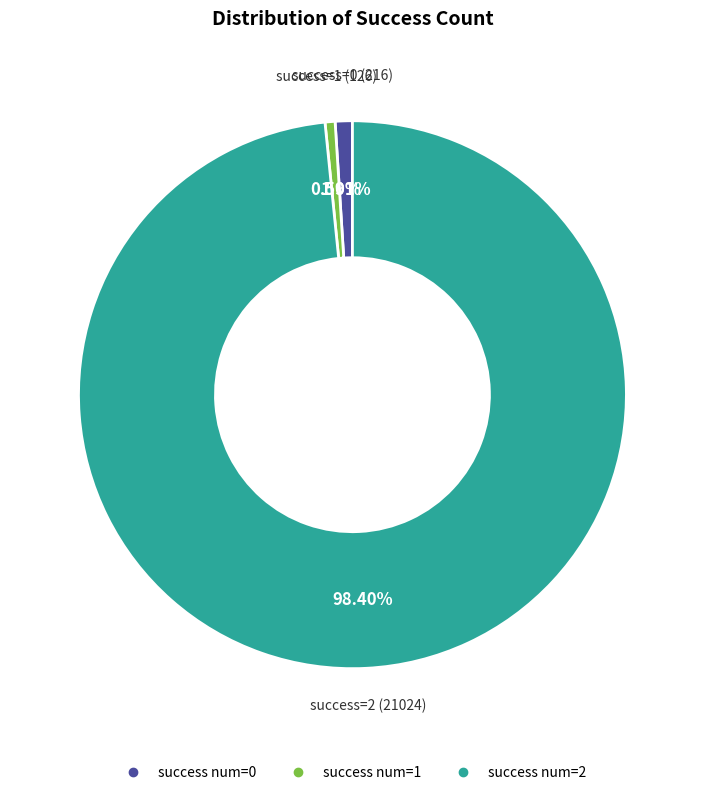

Is there a majority slice in this chart?

Yes